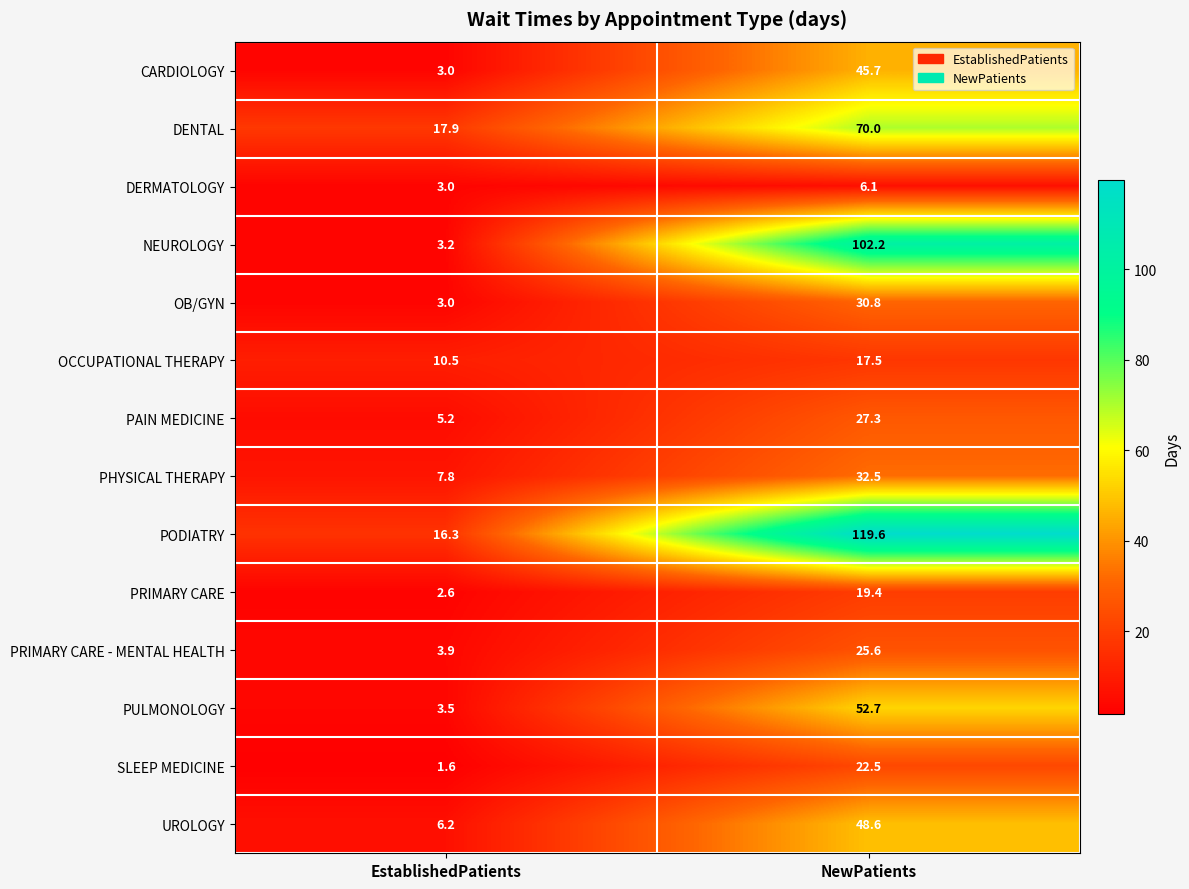

What value does the PRIMARY CARE series have at EstablishedPatients?

2.6